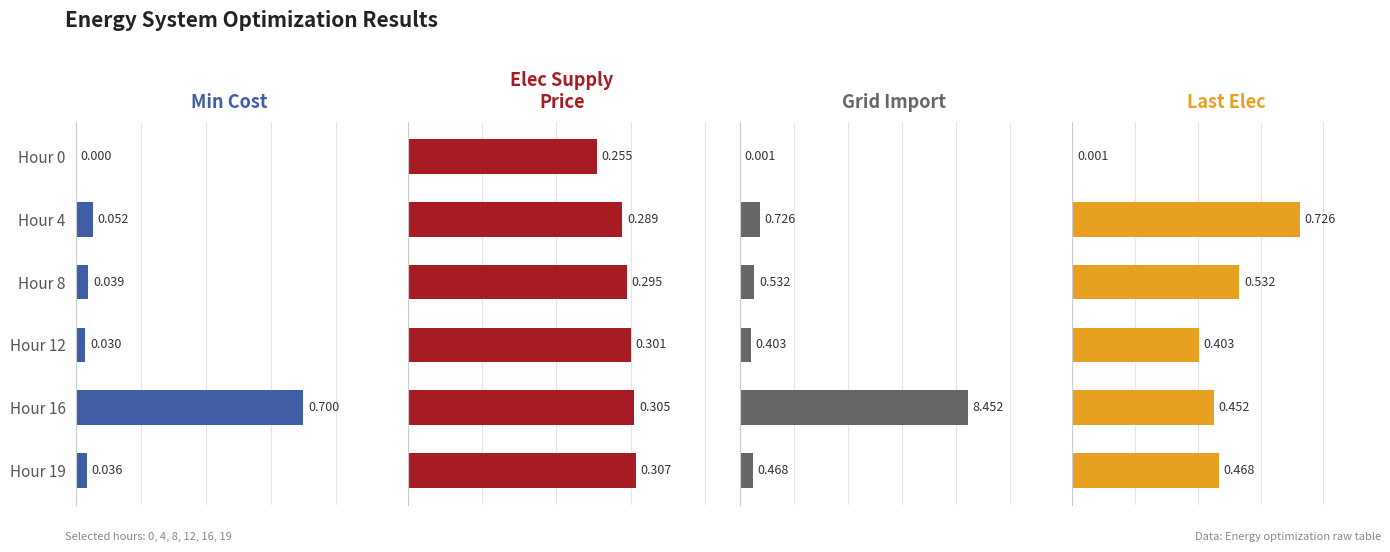

The value of grid_import at Hour 0 is 0.0. True or false?

False